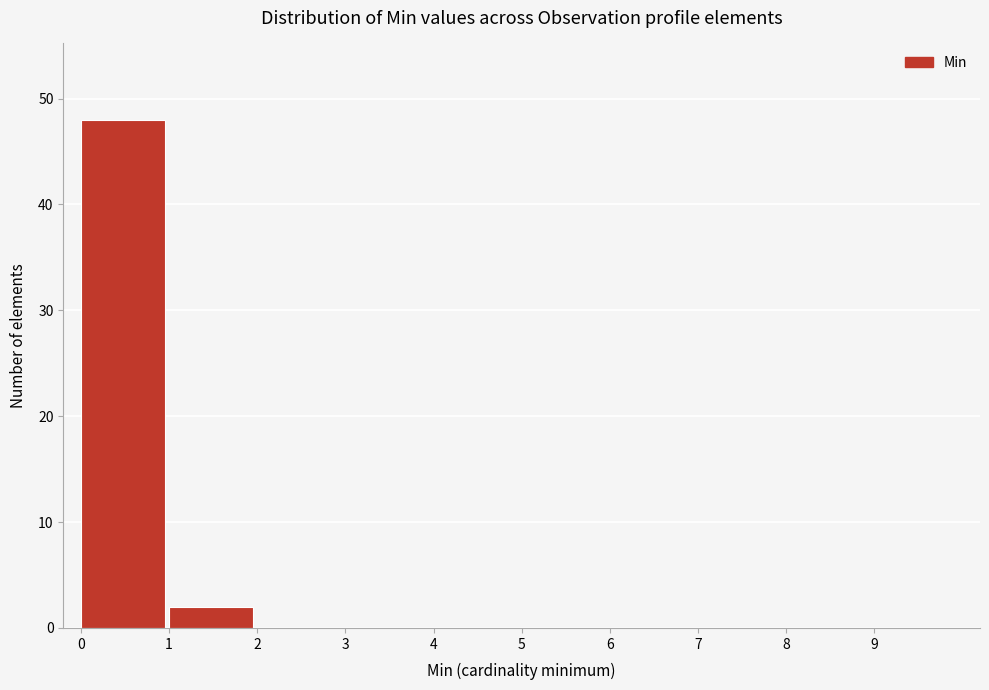

Reading left to right, list every bar in this chart as the range it spans on the x-axis followed by its height. The values are not printed on the chart, so give them approximately, as read against the axis.

0 to 1: 48
1 to 2: 2
2 to 3: 0
3 to 4: 0
4 to 5: 0
5 to 6: 0
6 to 7: 0
7 to 8: 0
8 to 9: 0
9 to 10: 0